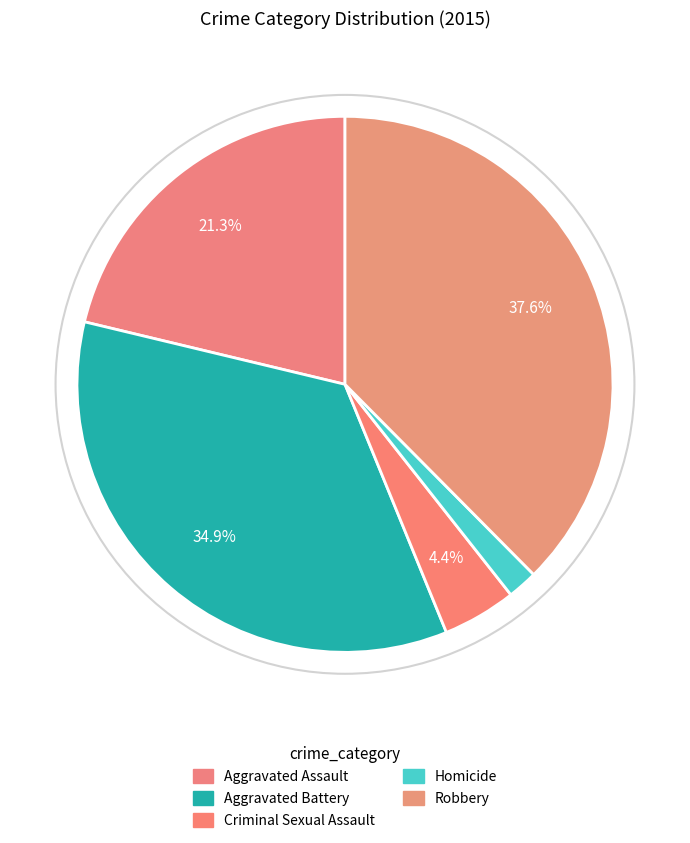

Is Robbery the majority of the pie?

No